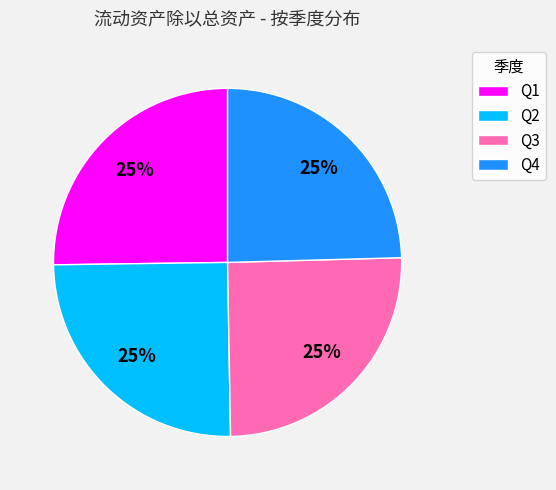

Count the number of slices in the pie.

4